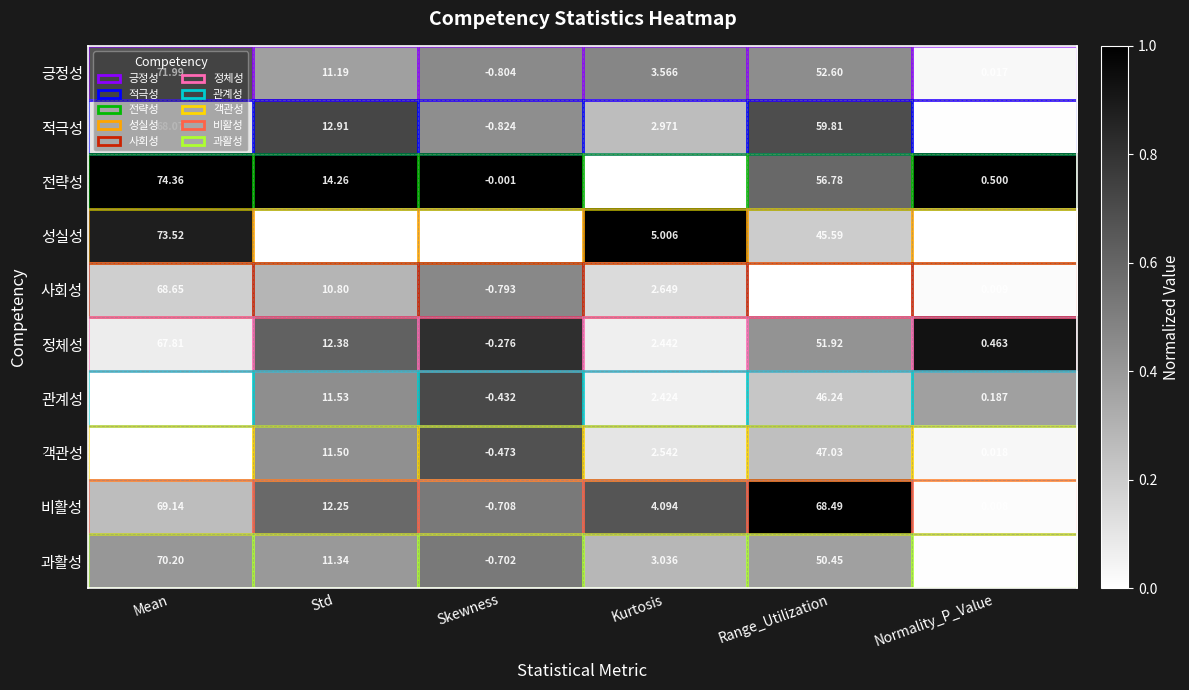

Which series has the largest total across all categories?

비활성